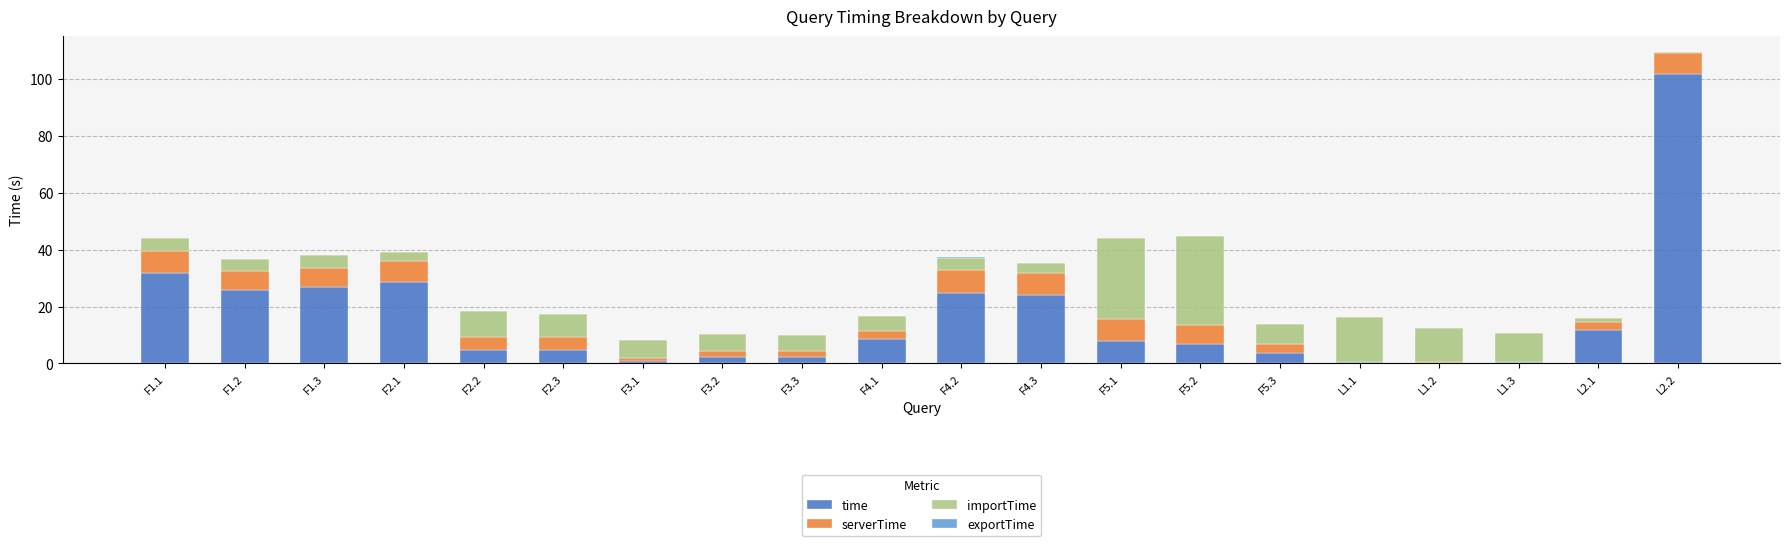

At which label is time closest to 51?

F1.1